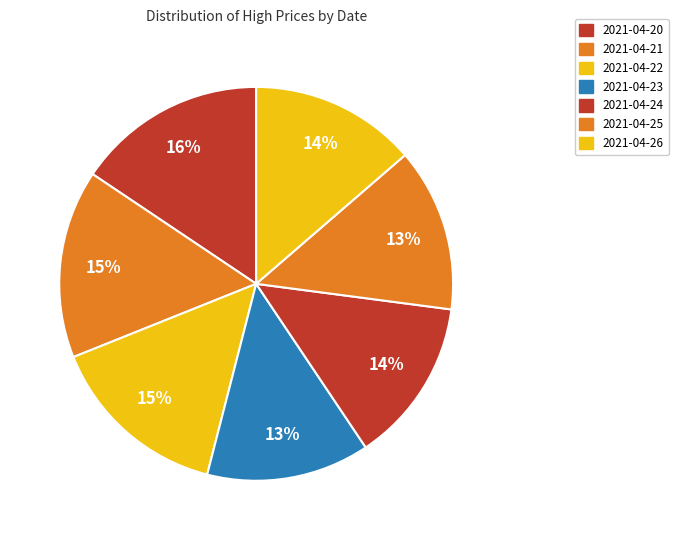

Combined, do 2021-04-23 and 2021-04-20 account for over 50%?

No